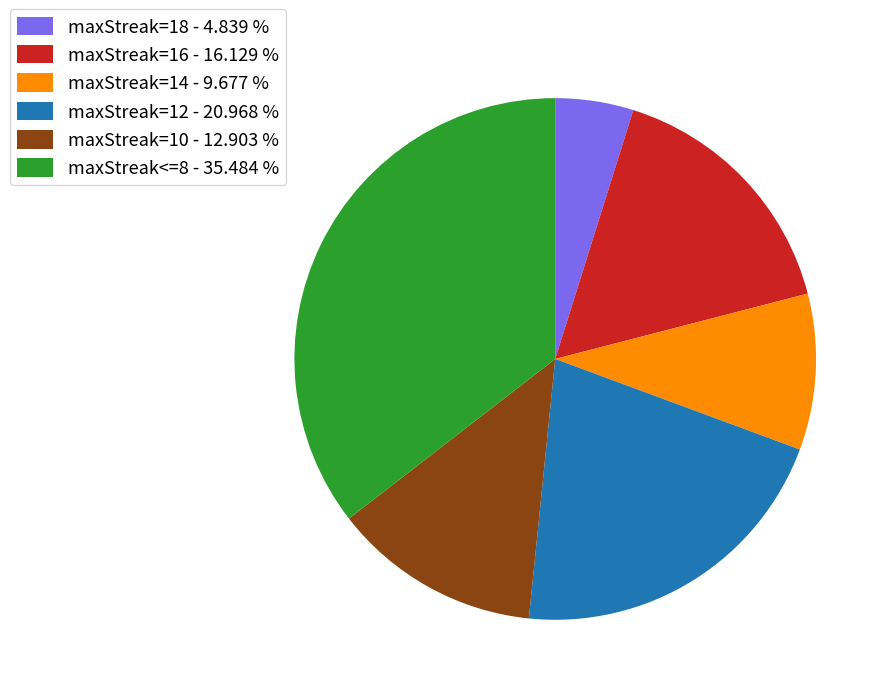

Is there any slice that represents more than half of the pie?

No